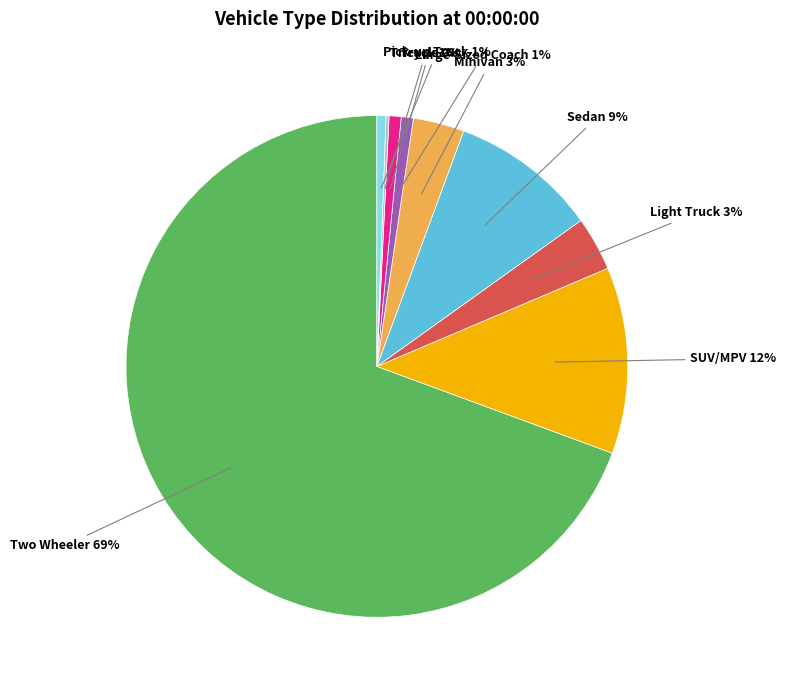

Does Two Wheeler represent more than half of the total?

Yes